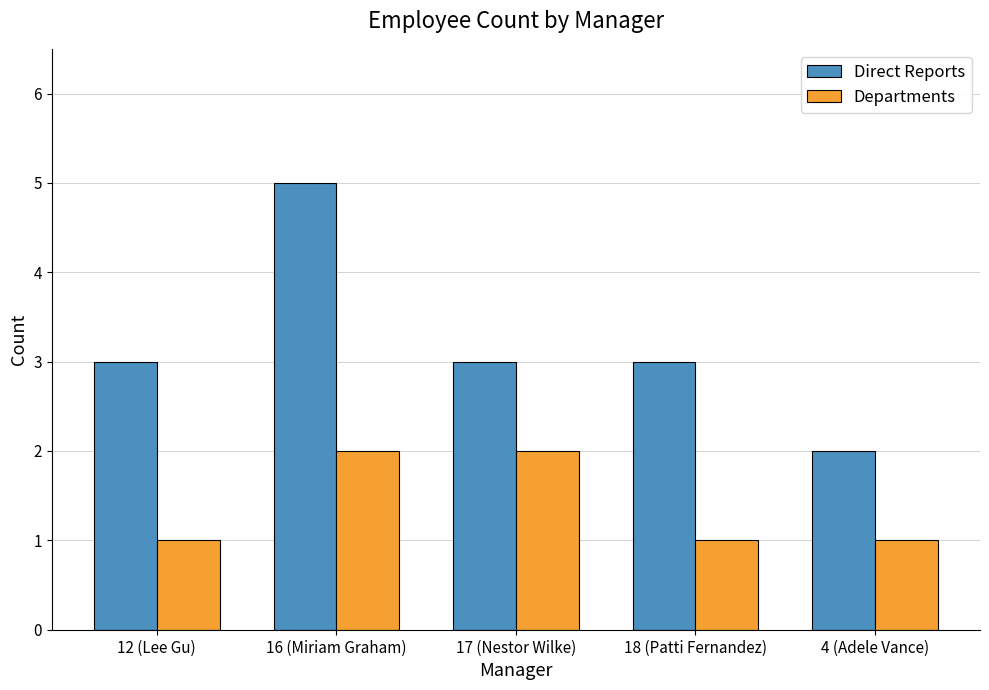

True or false: Direct Reports has a value of 3 at 12 (Lee Gu).

True